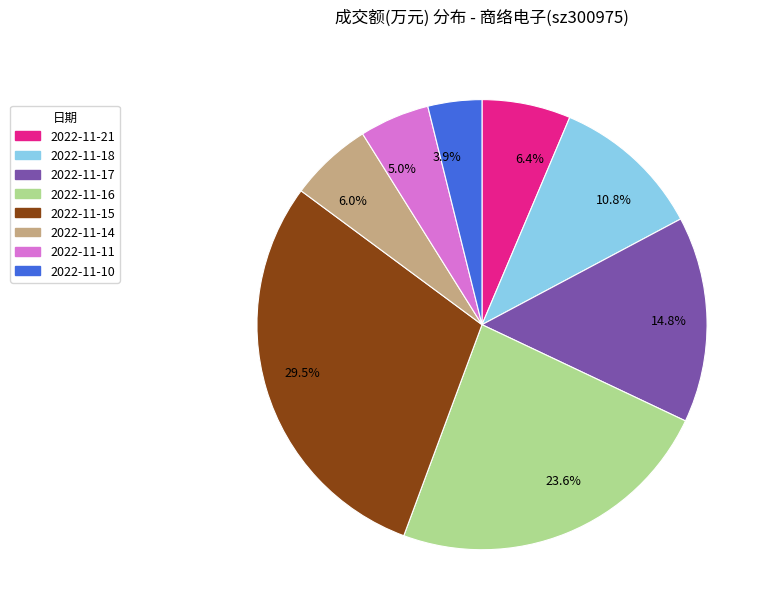

Is there a majority slice in this chart?

No